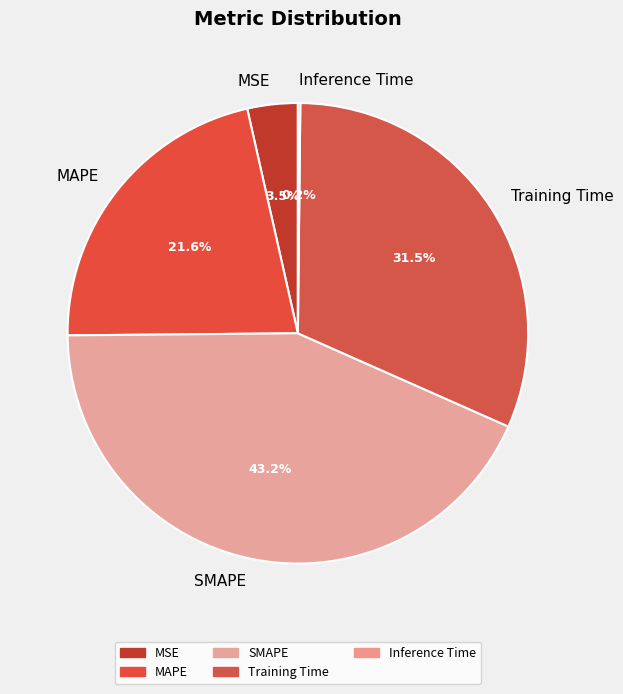

To the nearest percent, what percentage of the pie is SMAPE?

43%